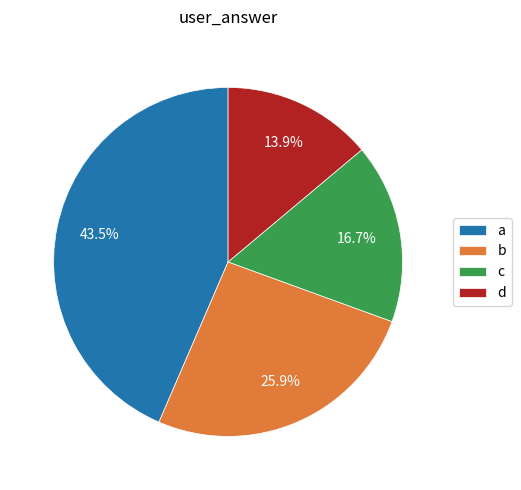

Approximately how many times larger is the value at c compared to b?

0.6